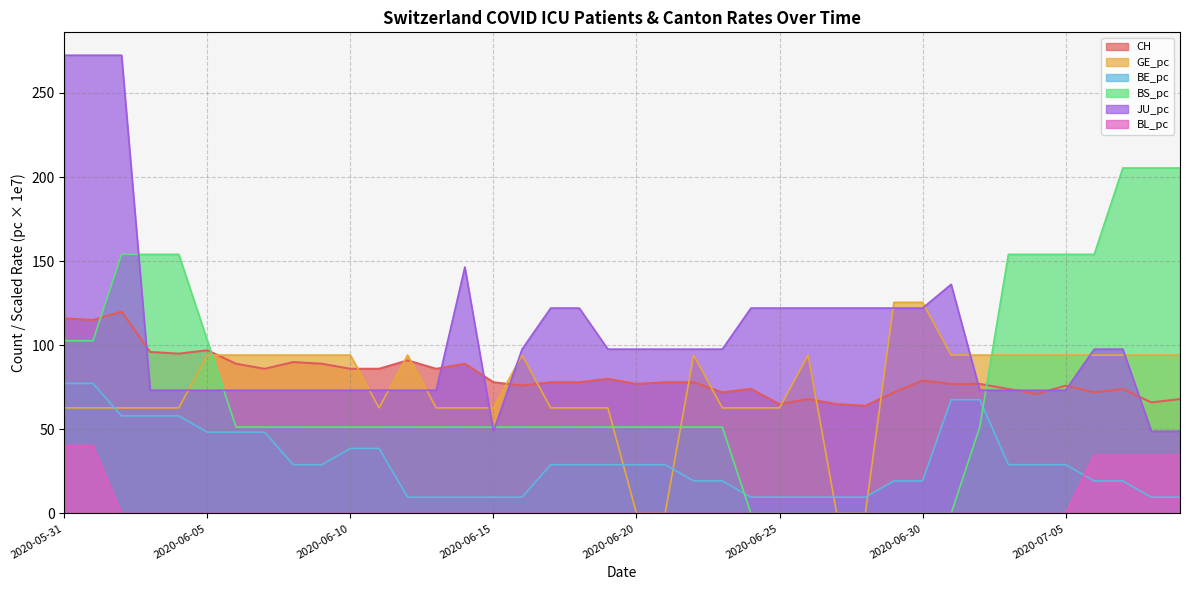

What is the total value across all series at 34?

421.4